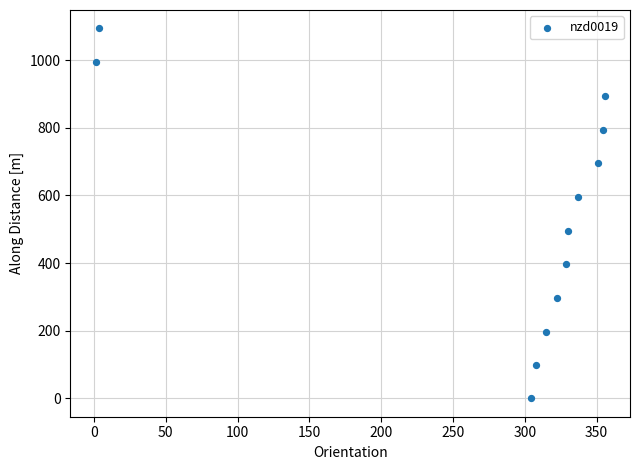

What is the range of X values (max minus min)?

354.3